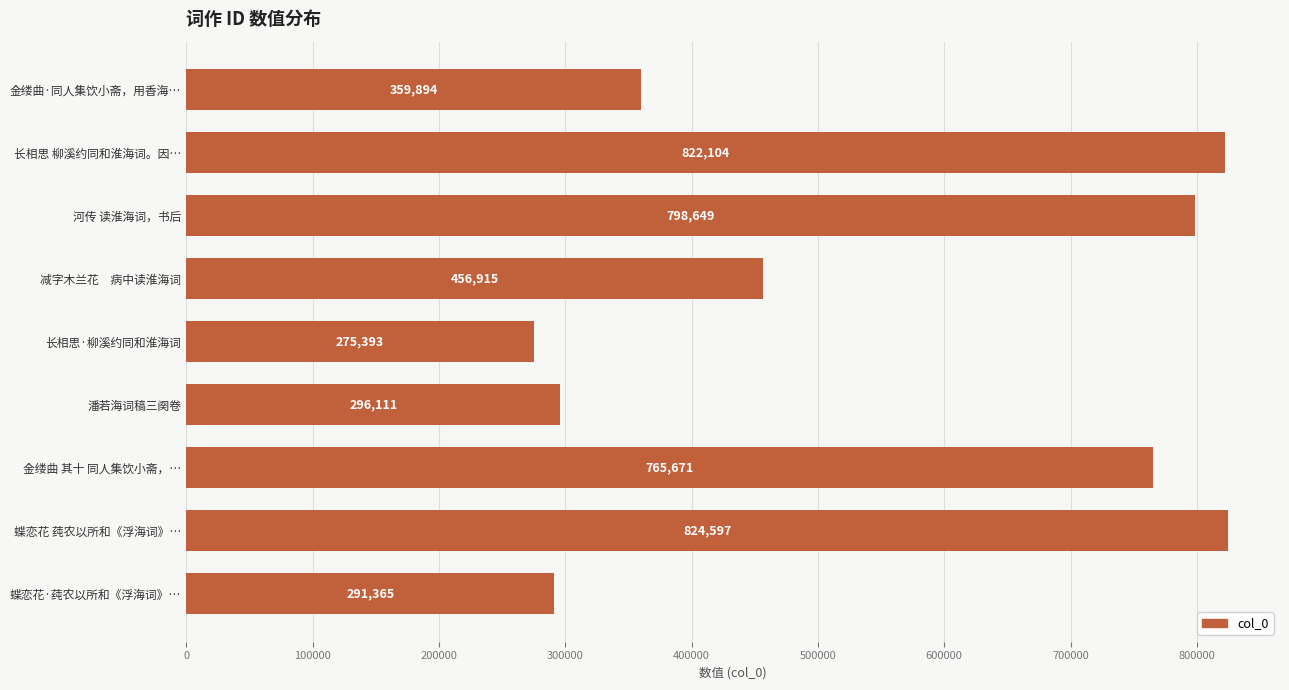

What is the minimum value shown in the chart?

275393